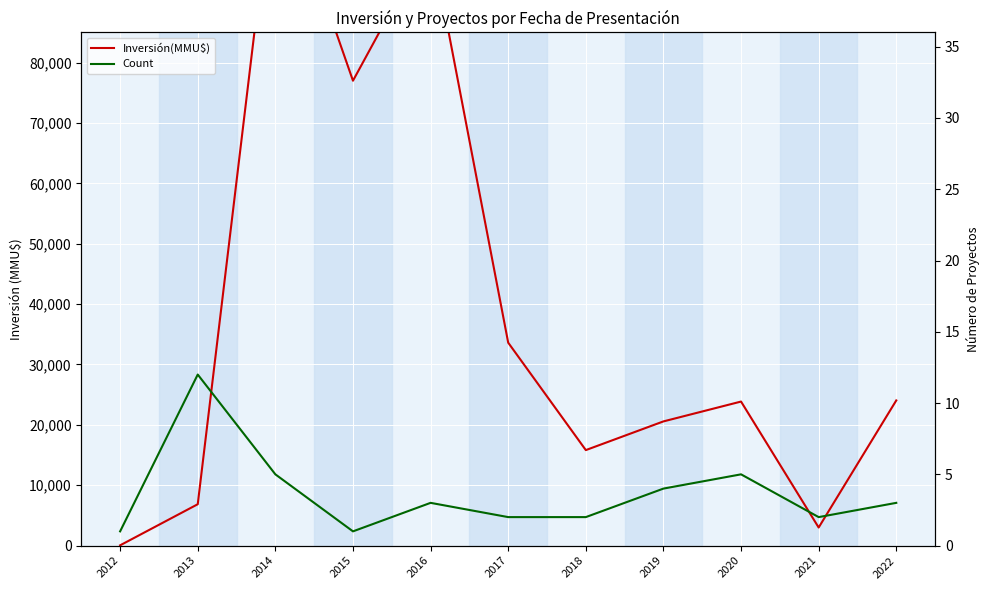

Rank the series by their maximum value, from lowest to highest.

Count, Inversión(MMU$)